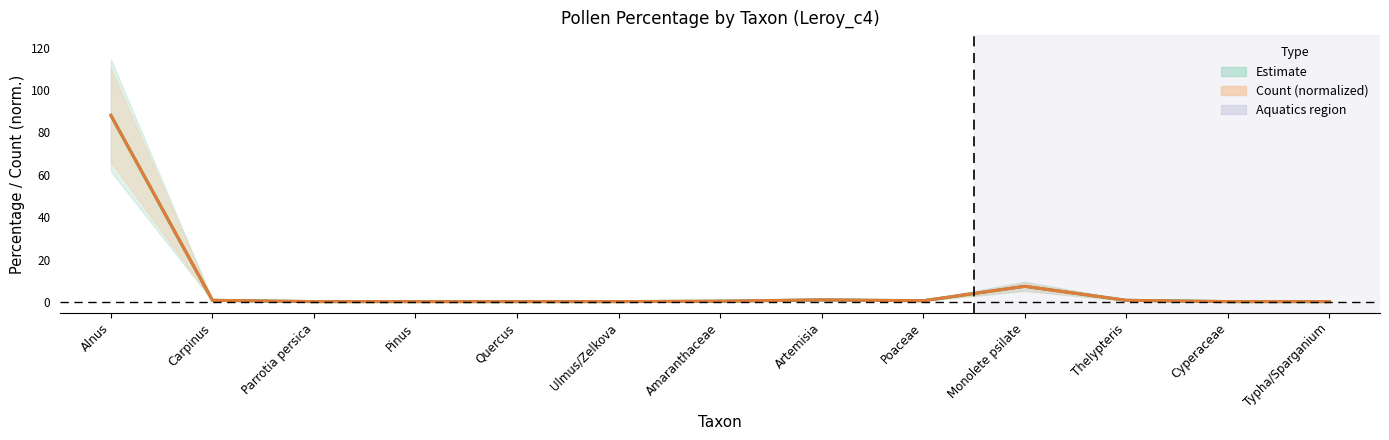

Is it true that count equals 0.2 at Cyperaceae?

True